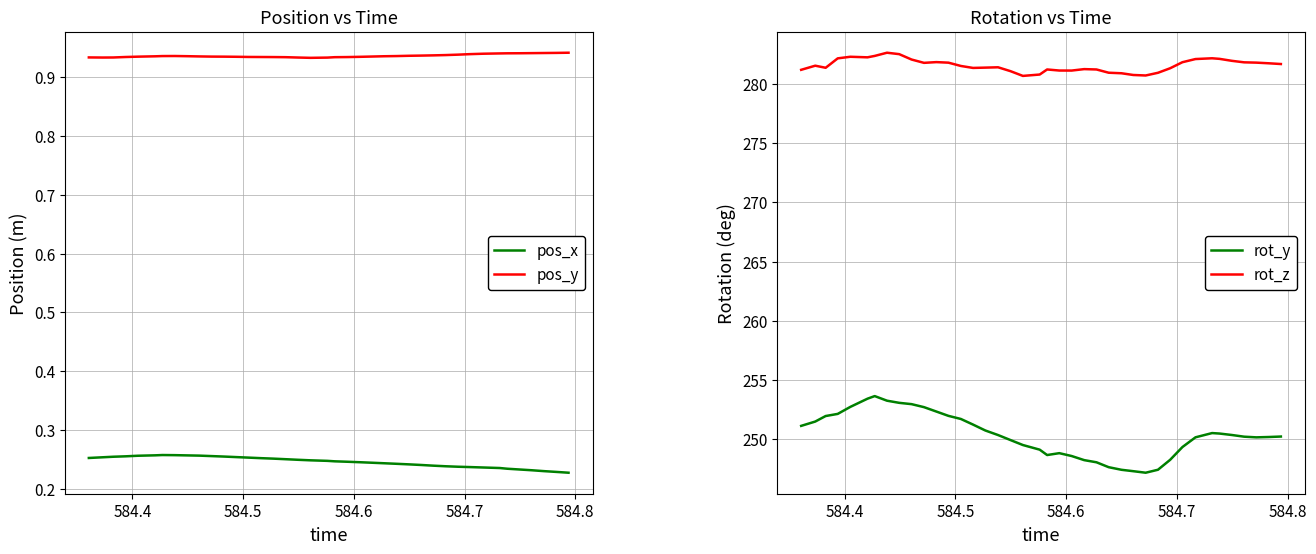

True or false: pos_x and pos_y intersect in this chart.

False